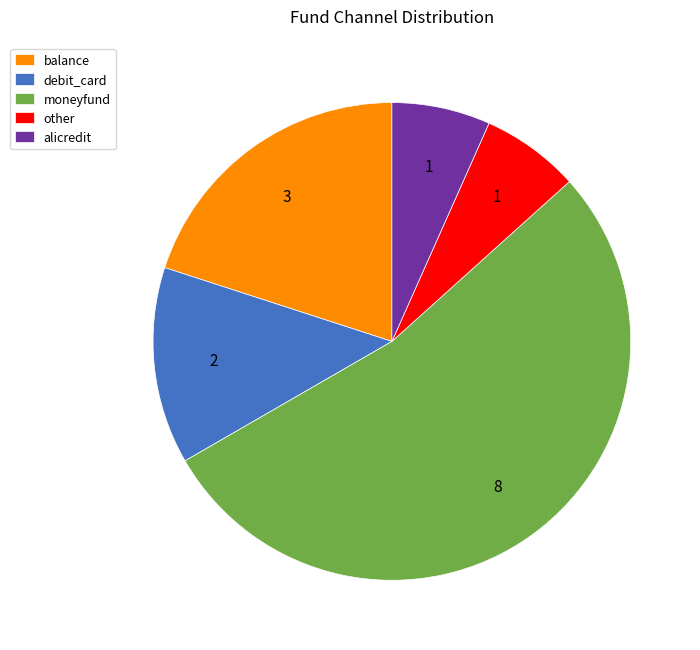

Count the number of slices in the pie.

5